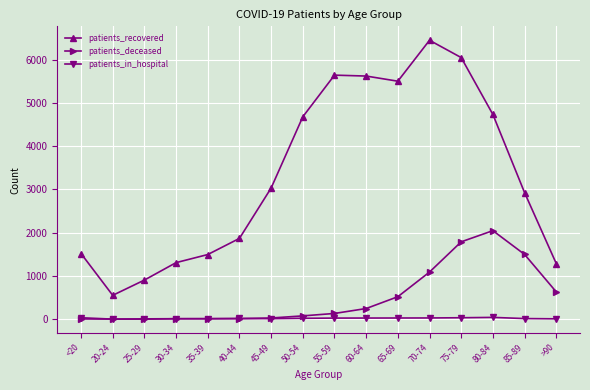

What position from the left is 85-89?

15